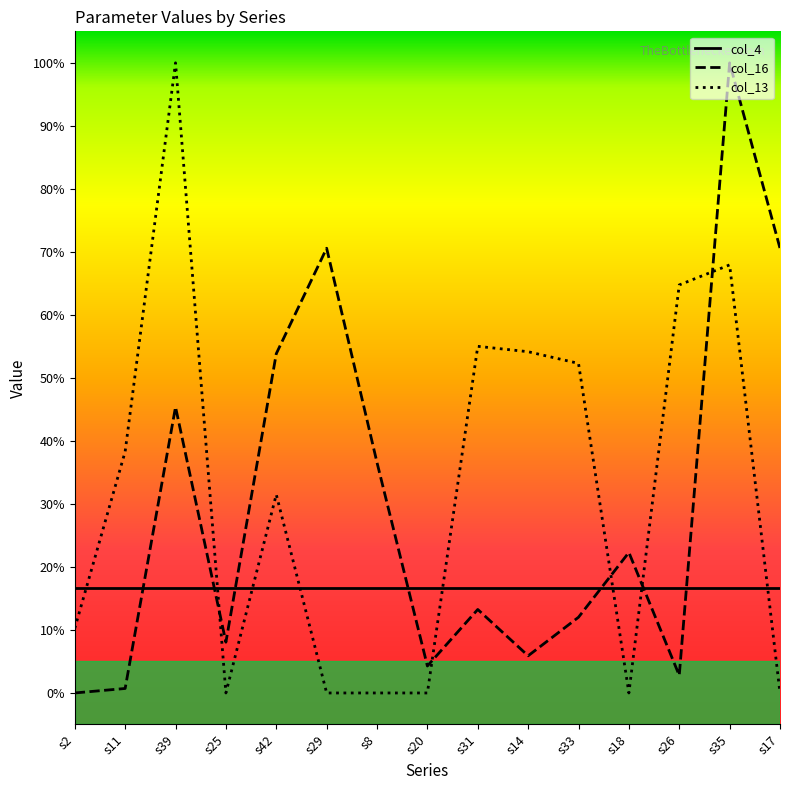

What is the difference between the col_16 values at s17 and s42?

0.2